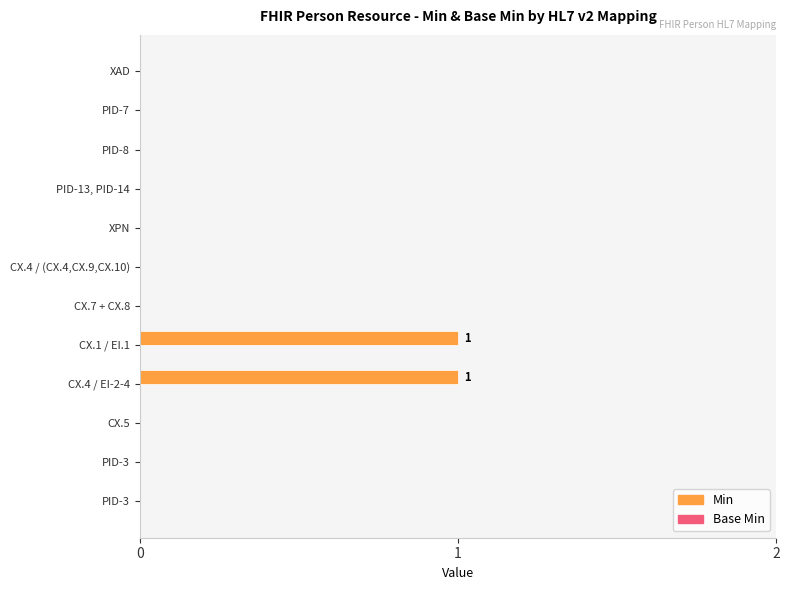

How many data points does each series have?

12